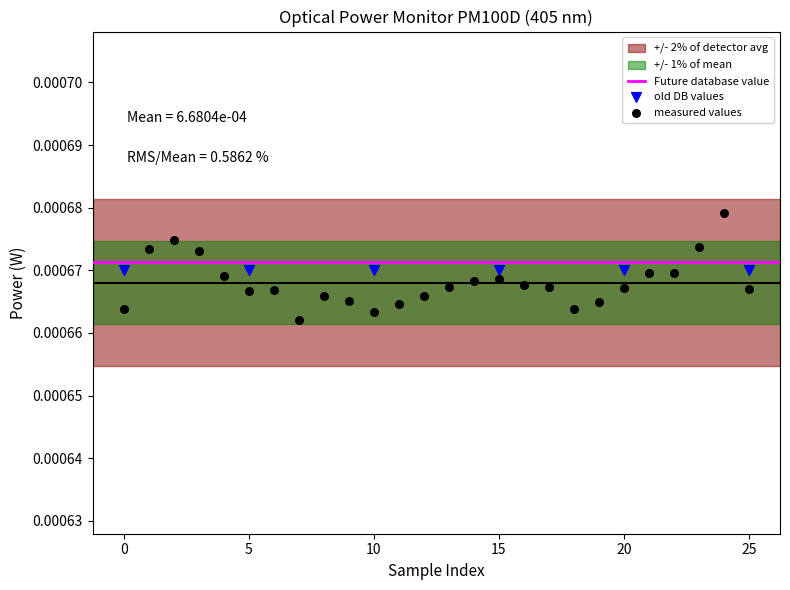

Which series contains the highest Y value?

measured values